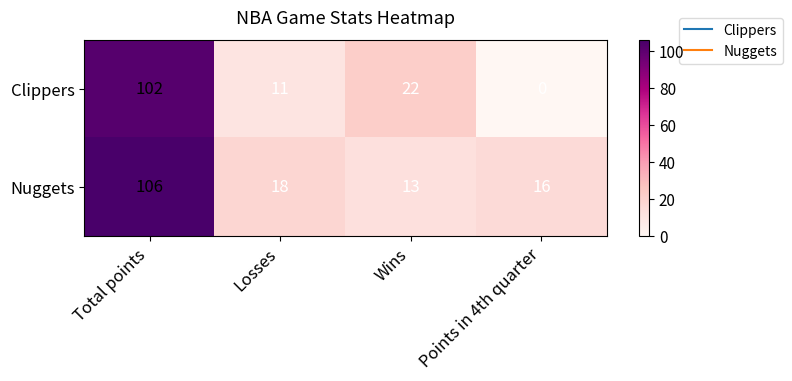

What is the total value across all series at Total points?

208